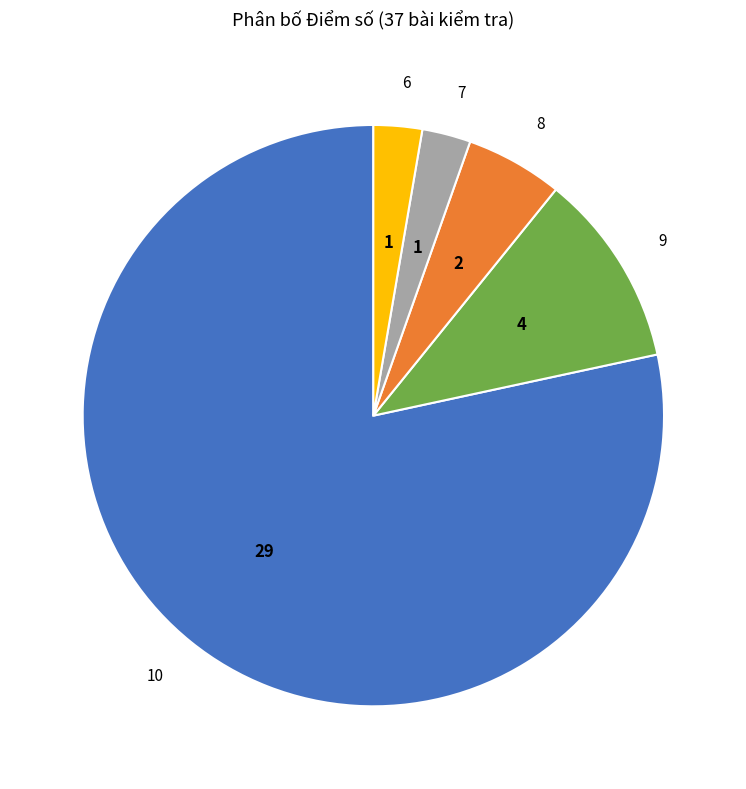

Combined, do 7 and 10 account for over 50%?

Yes